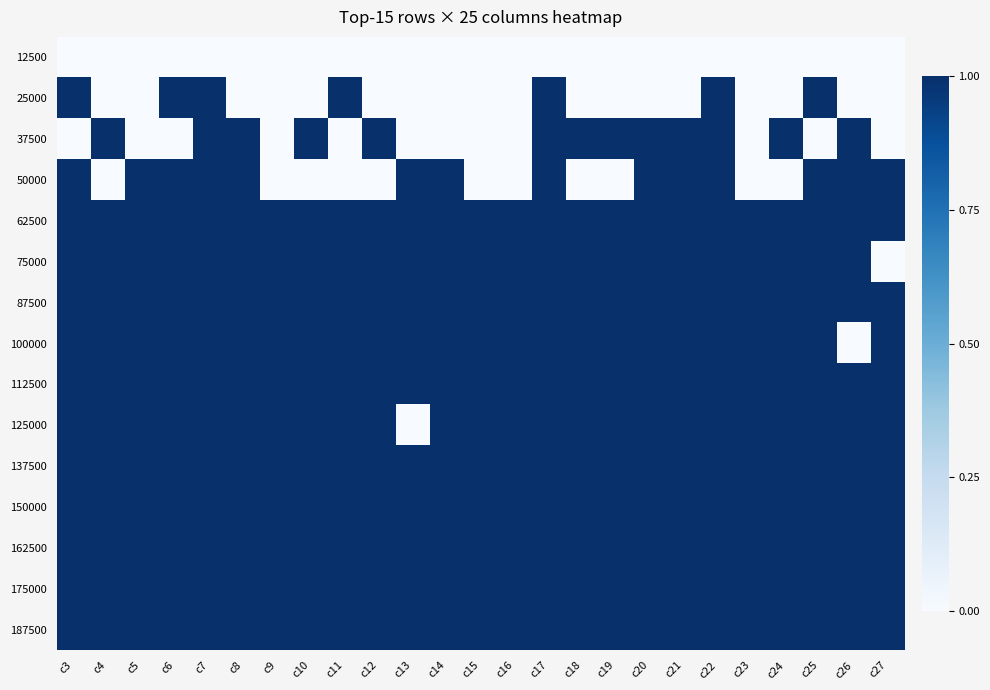

What is the greatest value displayed?

1